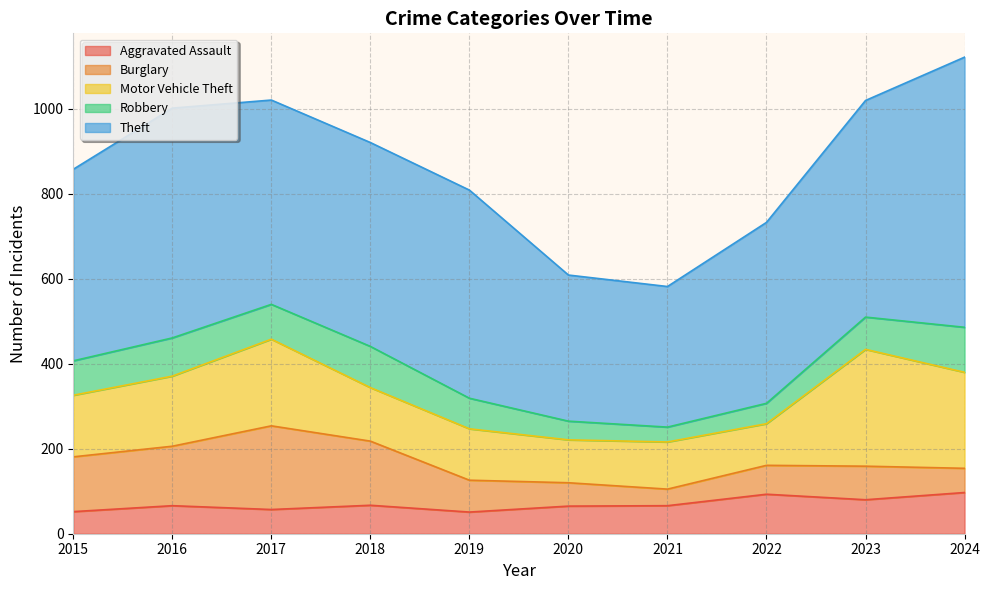

What is the total value across all series at 2016?

1002